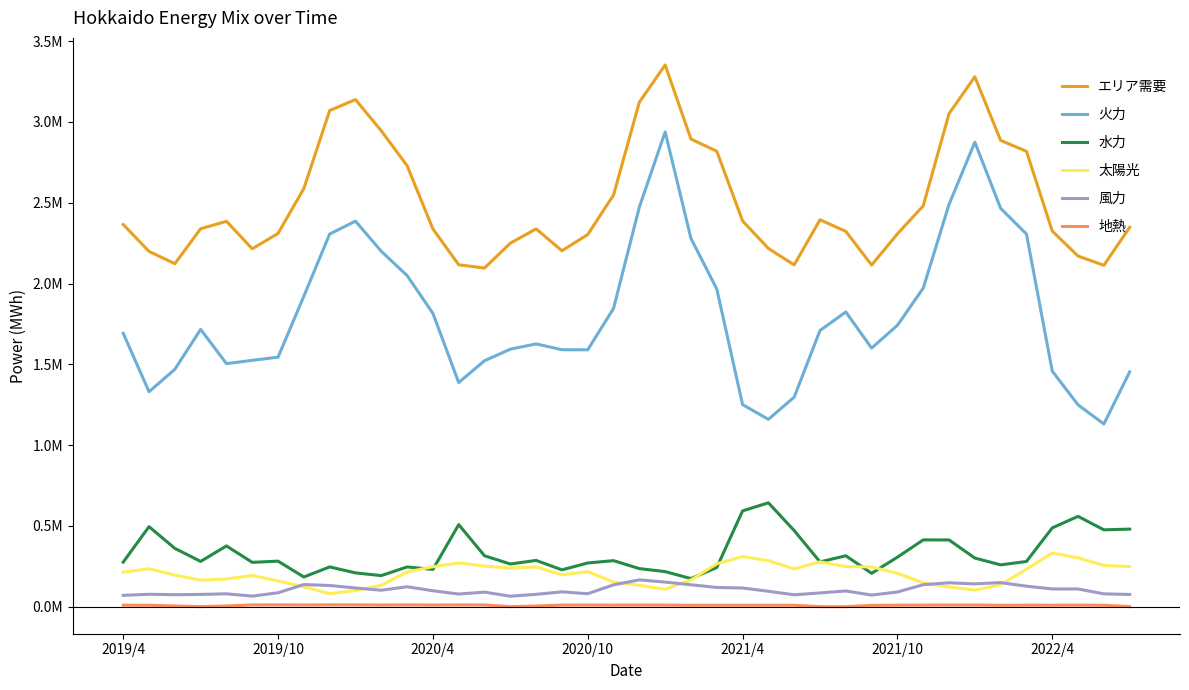

What are all the series names shown in the legend?

エリア需要, 火力, 水力, 太陽光, 風力, 地熱